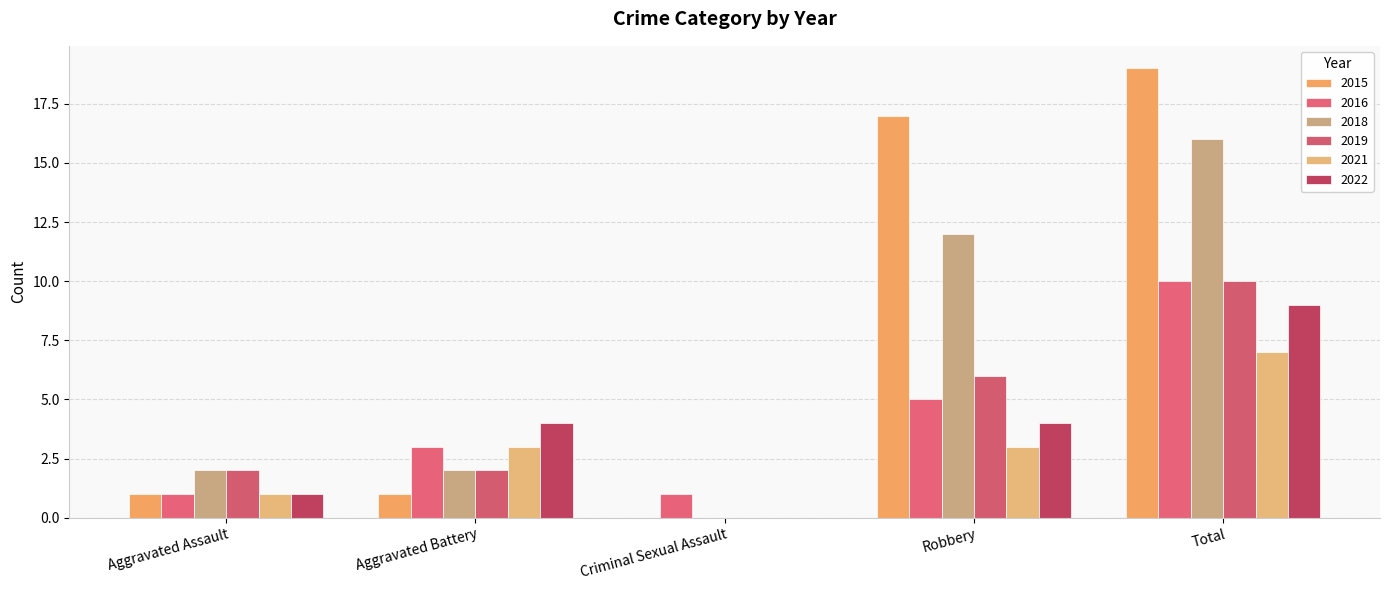

Where does the 2022 series first go above 4?

Total